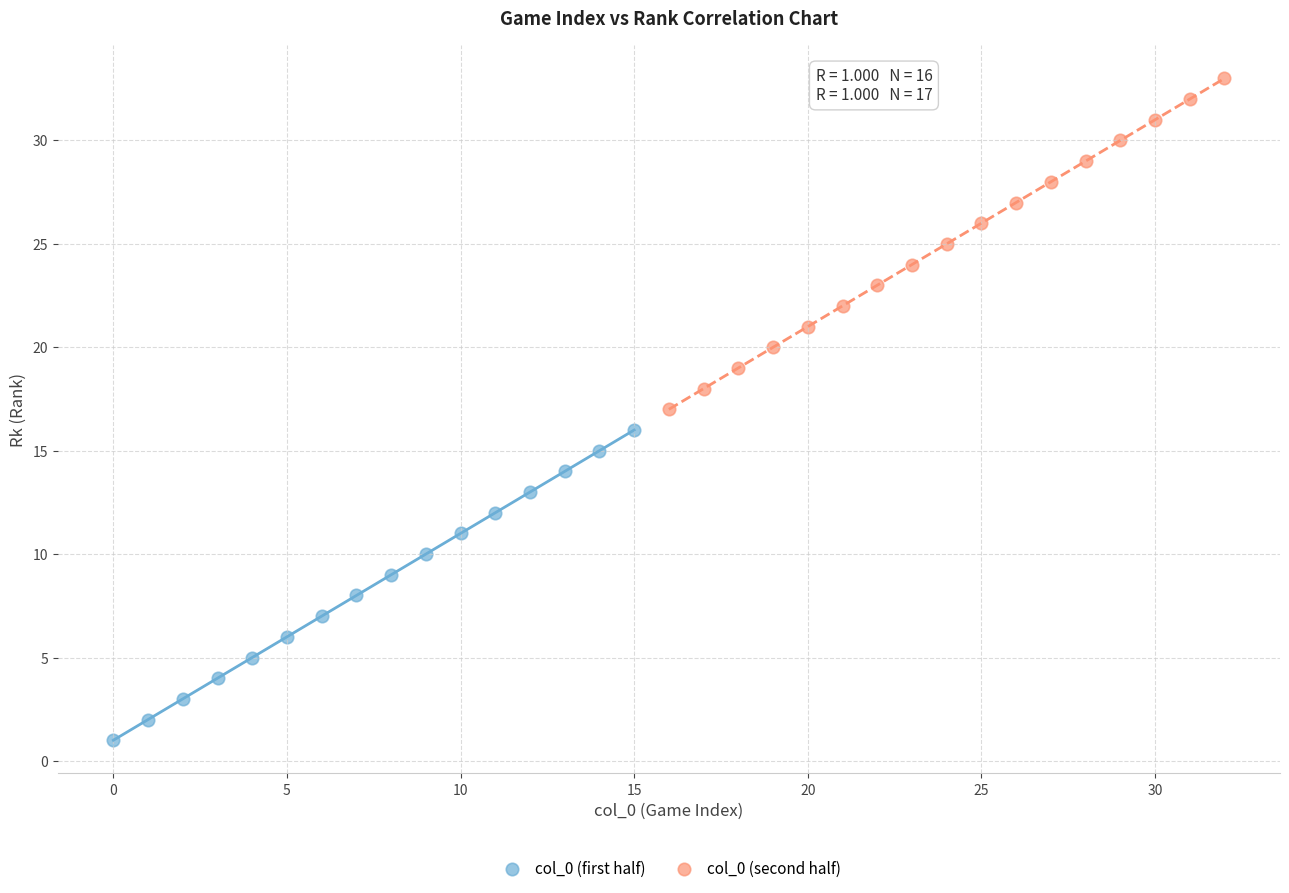

What are all the series names shown in the legend?

col_0 (first half), col_0 (second half)